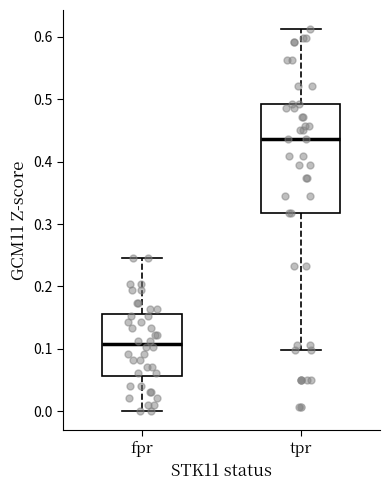

Which box has the lowest median line?

fpr